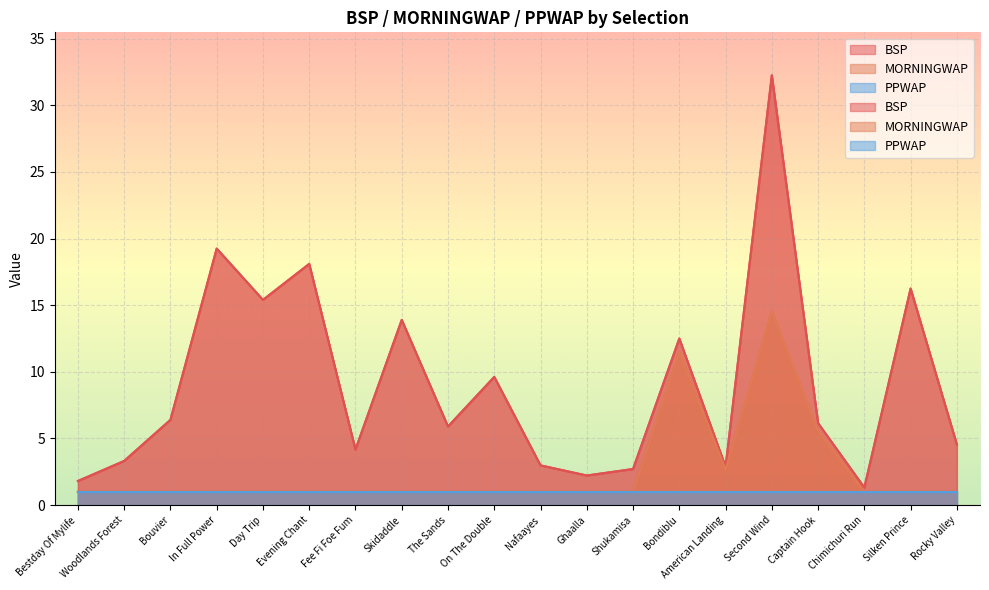

Rank the series by their maximum value, from highest to lowest.

BSP, MORNINGWAP